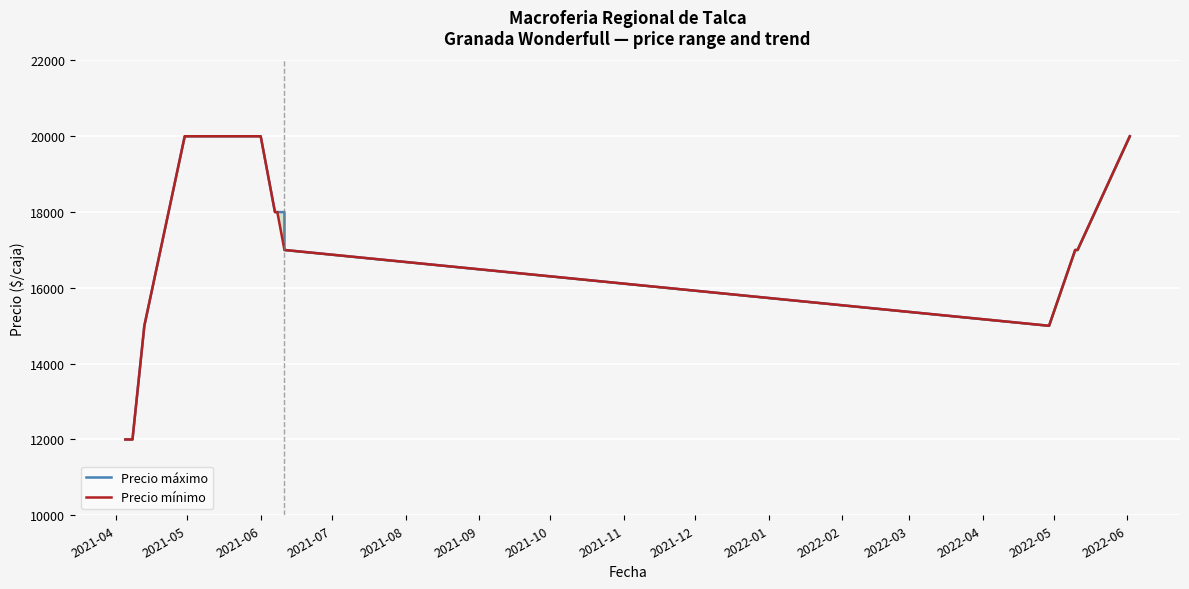

Is this an area chart (filled region under the line)?

No